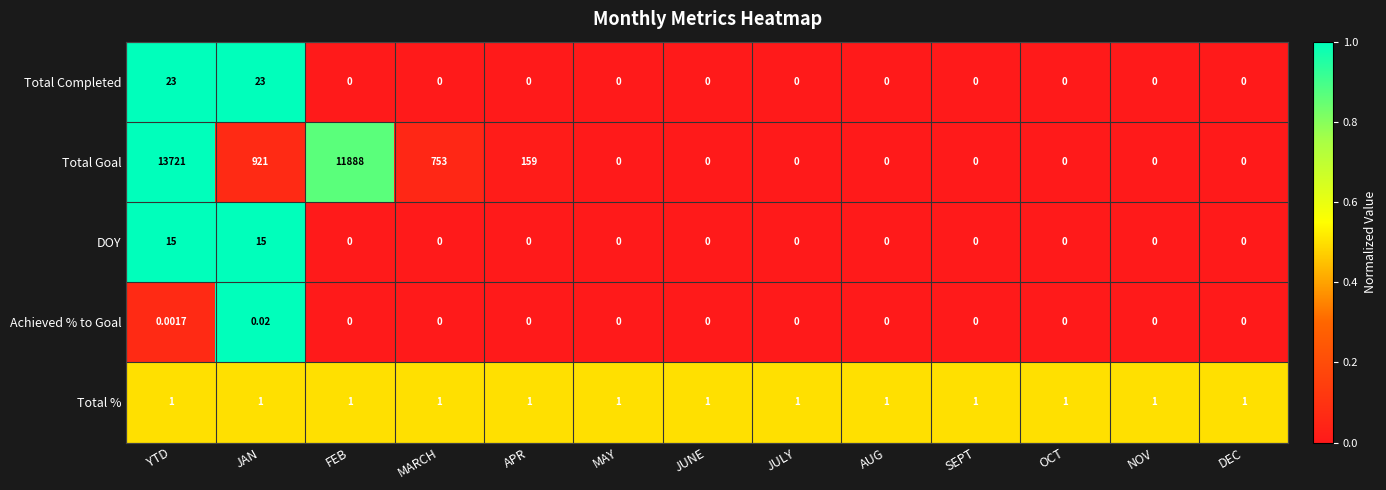

Which series has the largest total across all categories?

Total Goal